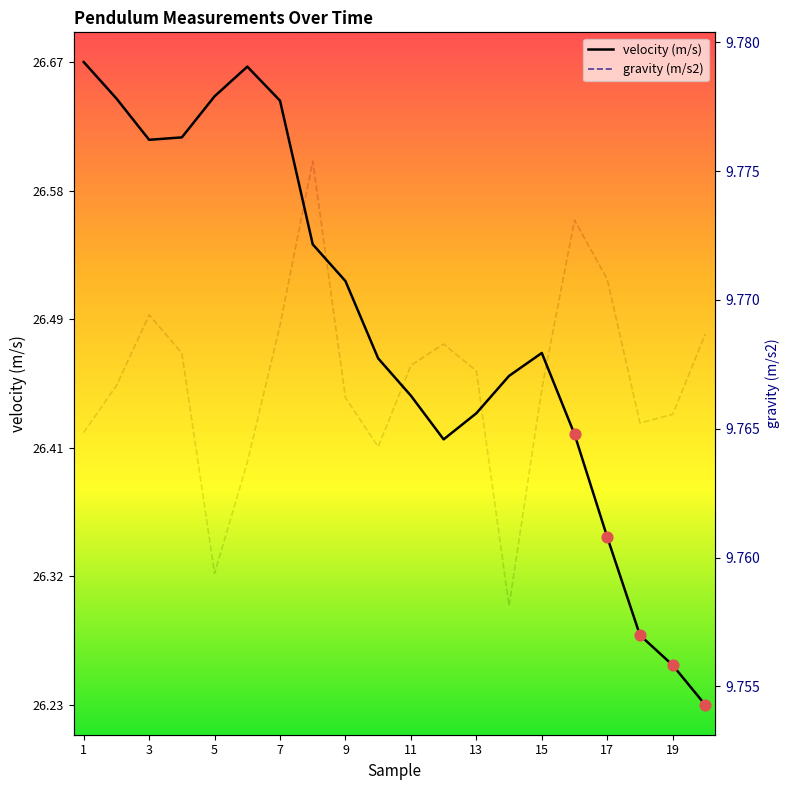

At how many categories does at least one series exceed 12?

20